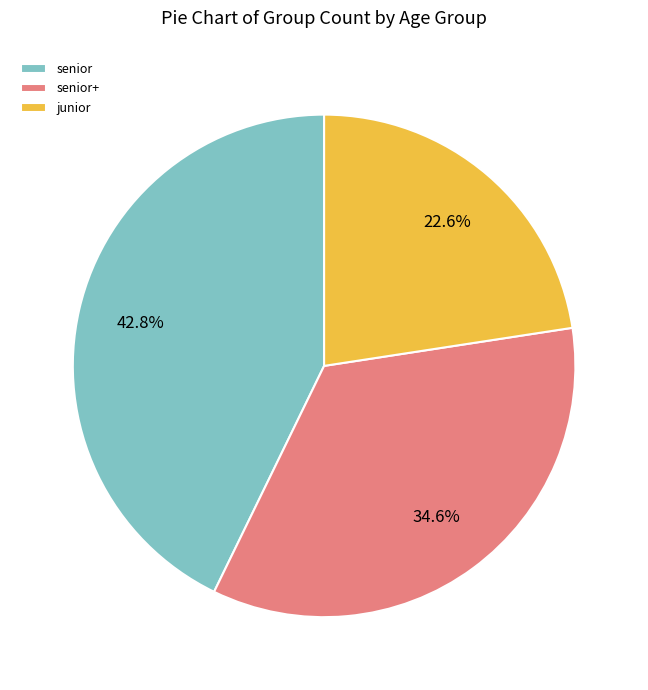

Between senior and junior, which is larger?

senior